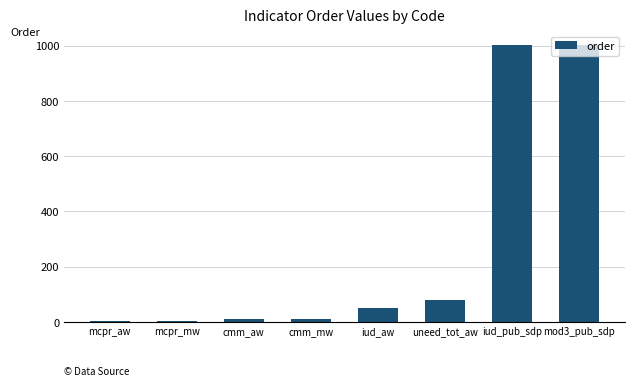

What is the maximum value shown in the chart?

1002